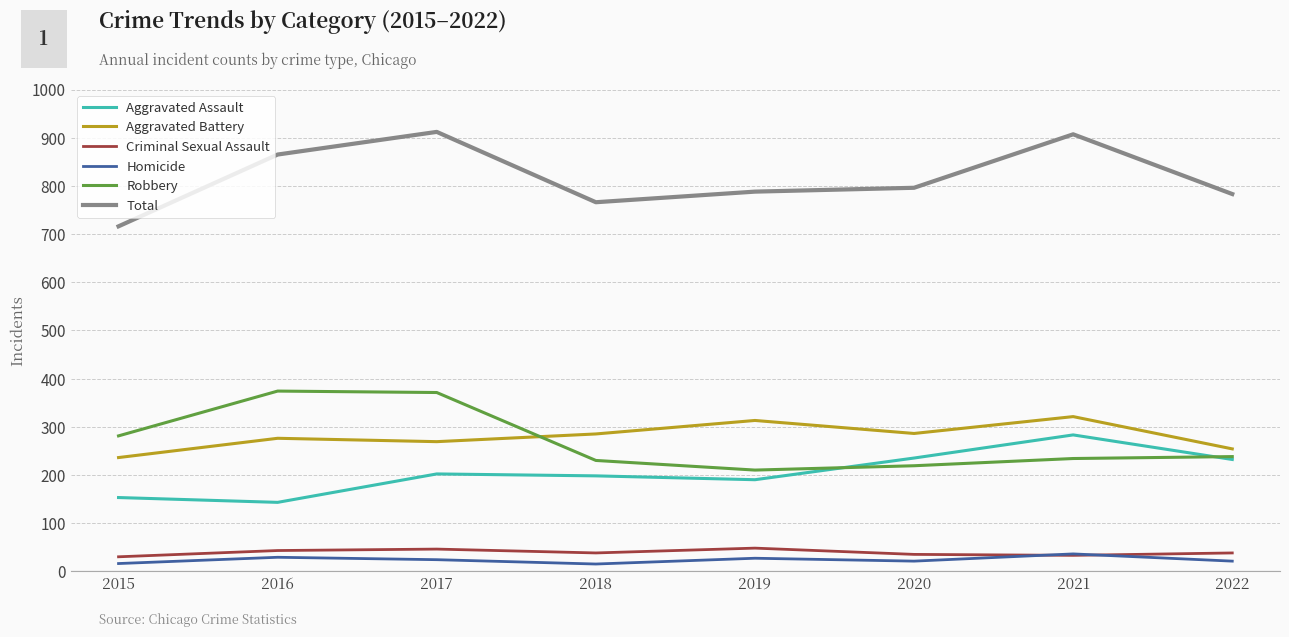

What is the difference between the Total values at 2021 and 2019?

119